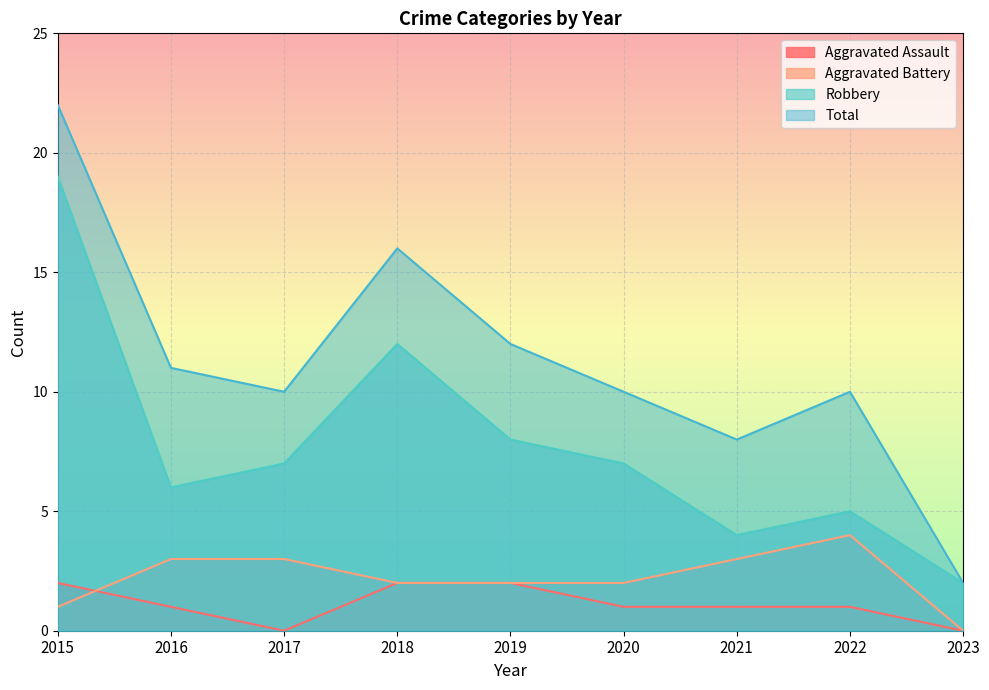

What is the total value across all series at 2022?

20